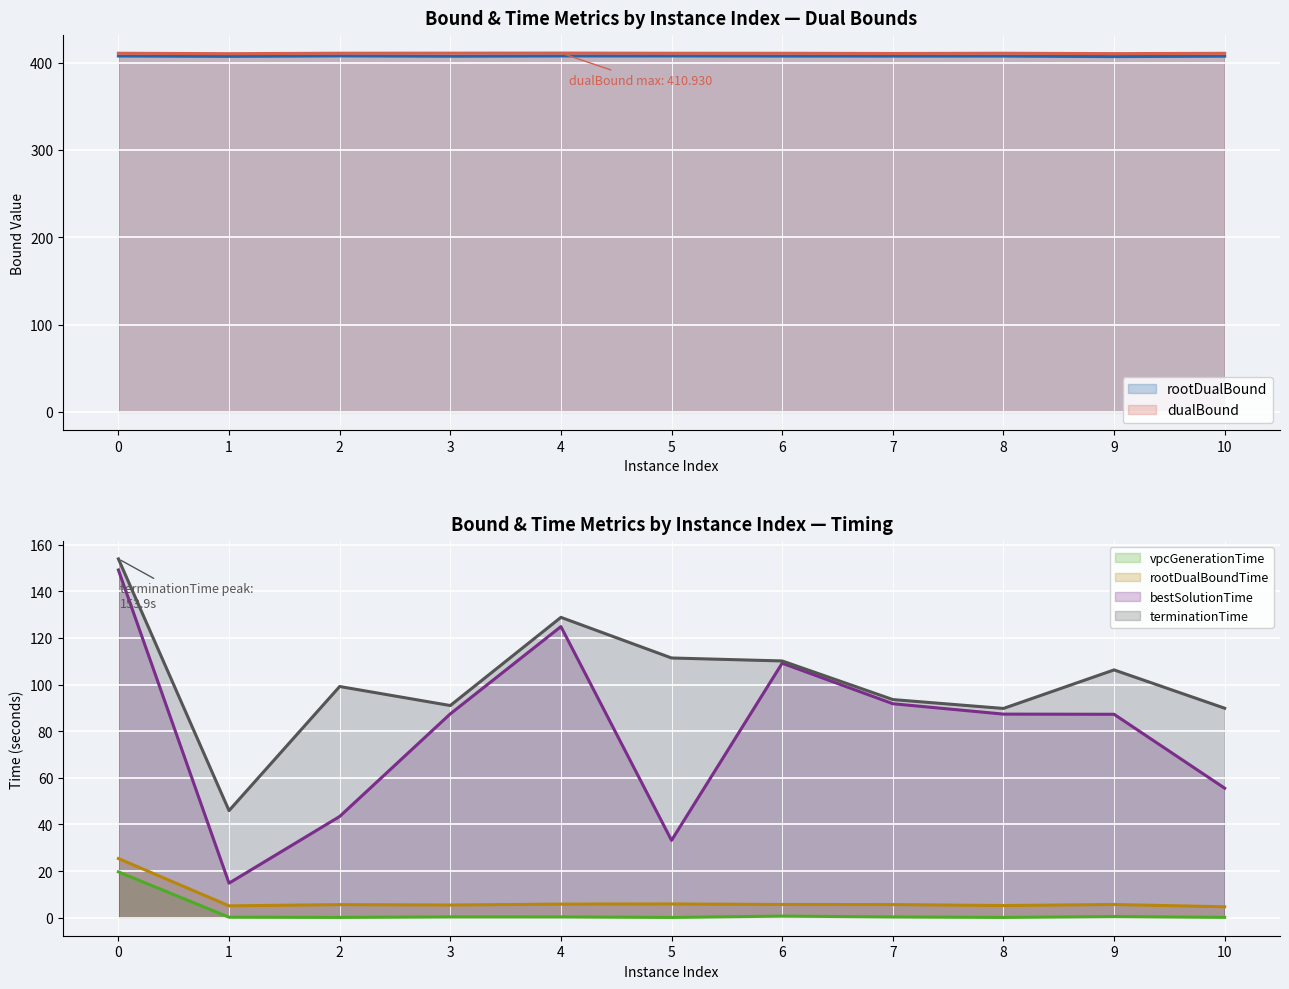

At which category does bestSolutionTime (line) reach its first local peak?

4